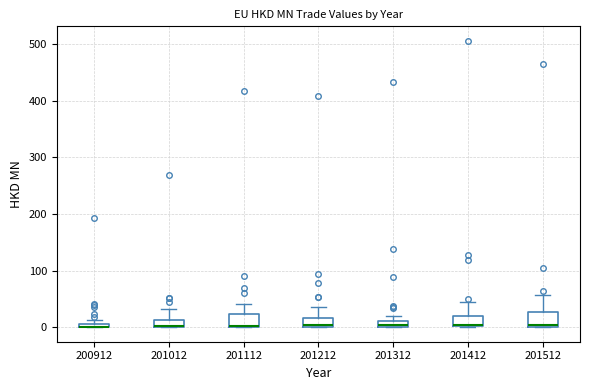

Where does the upper whisker of the box at x = 201512 end on the y-axis? The values are not printed on the chart, so give them approximately, as read against the axis.

60